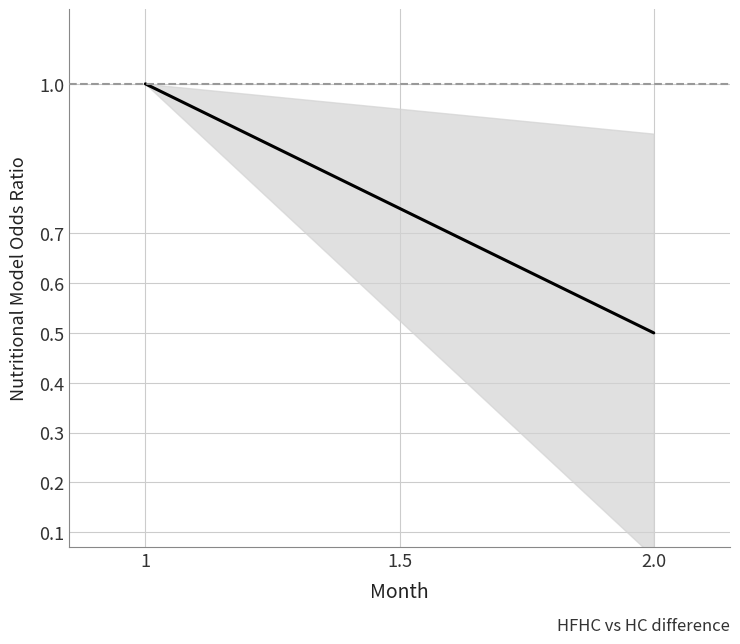

At which category does the chart reach its peak across all series?

1